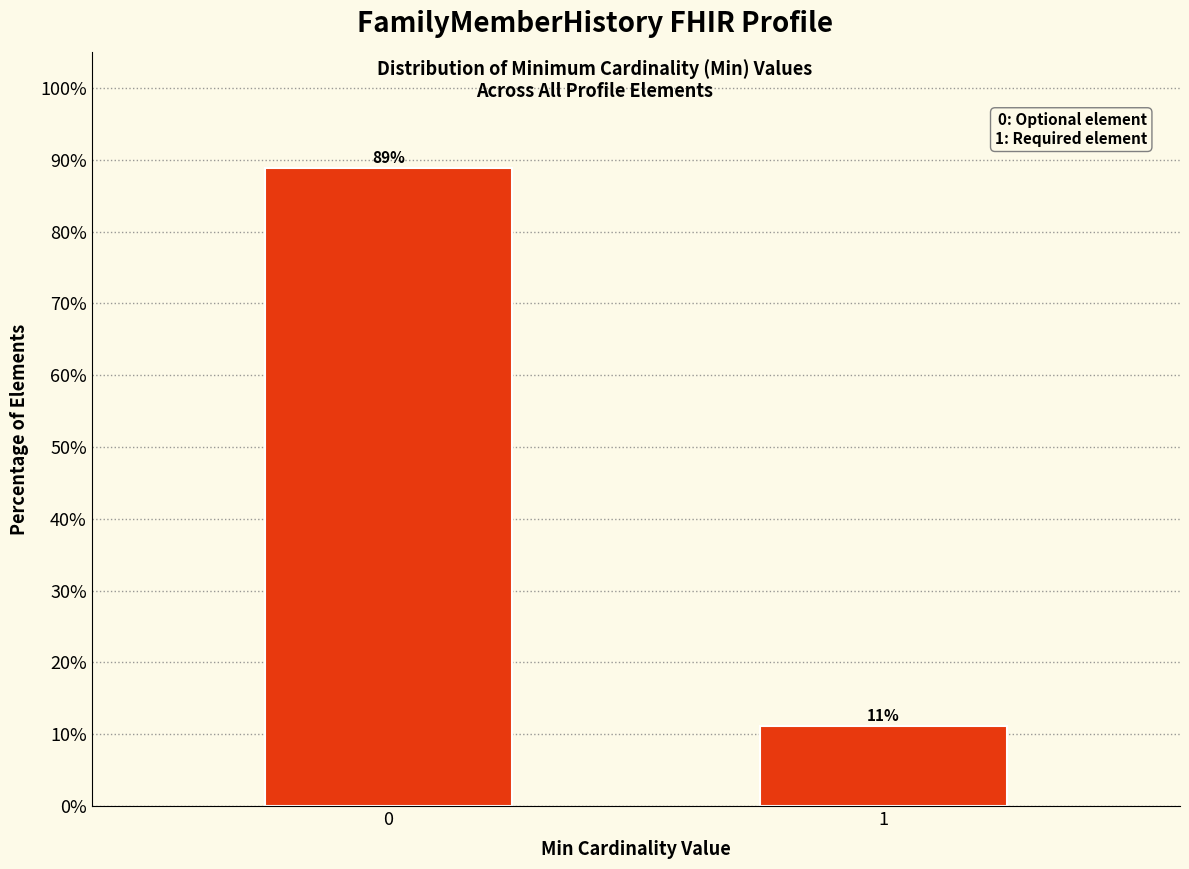

What is the maximum value shown in the chart?

88.9